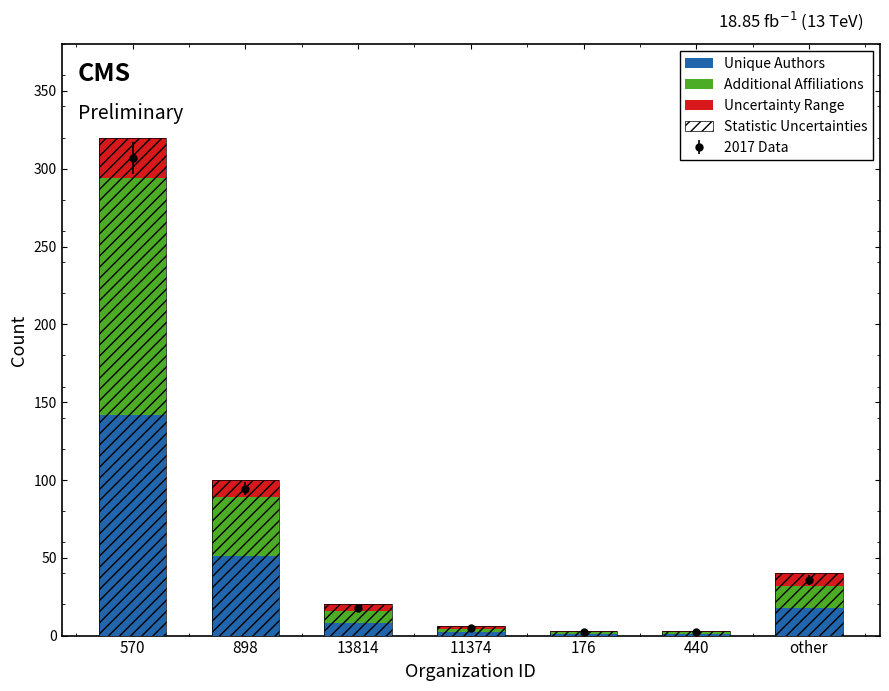

What position from the left is 570?

1